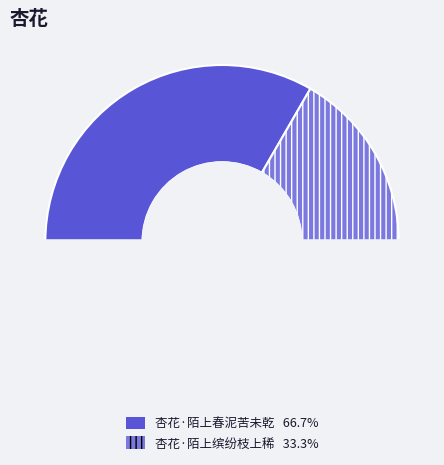

Which category has the smallest portion of the pie?

杏花·陌上缤纷枝上稀